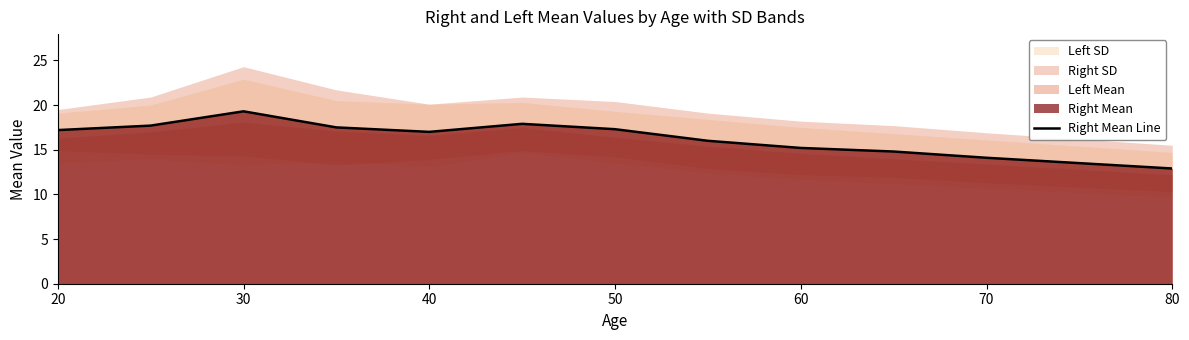

What is the difference between the maximum and second lowest values?

5.8